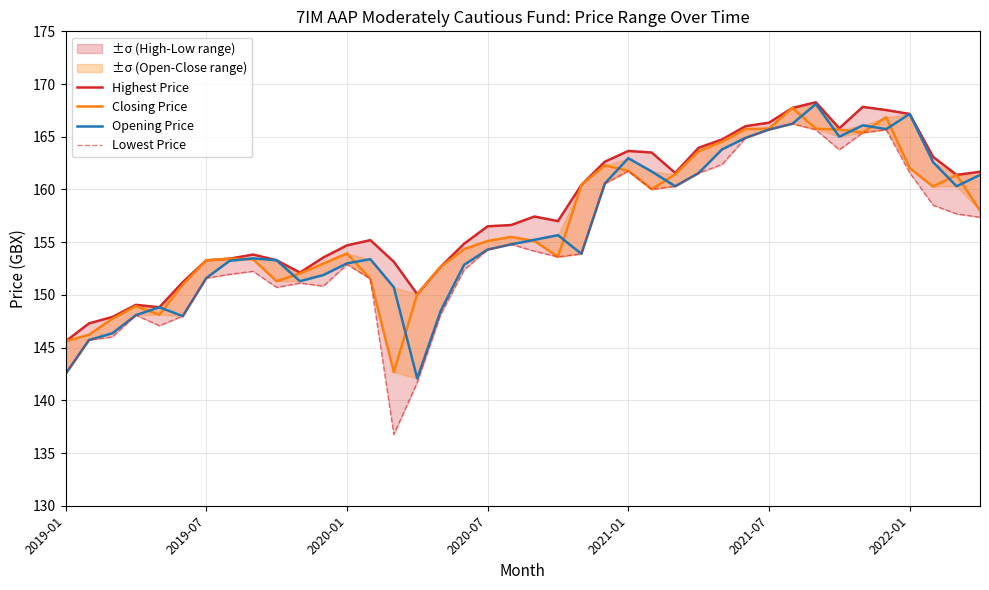

How many data points in Lowest Price are above 154?

20